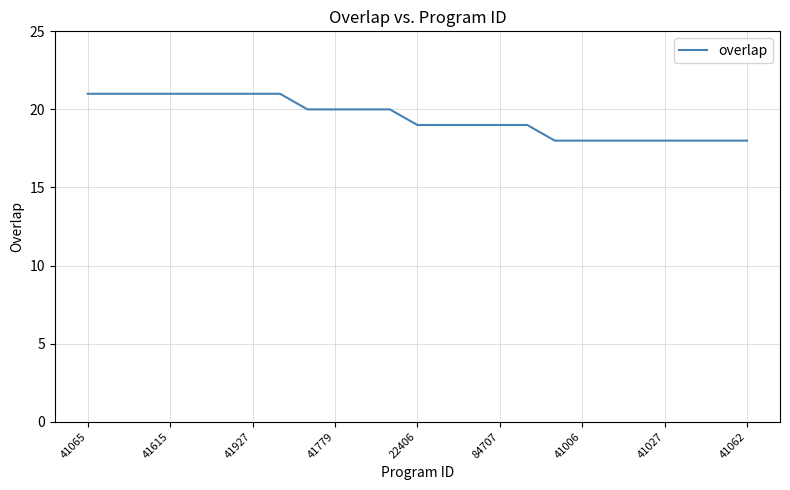

What is the greatest value displayed?

21